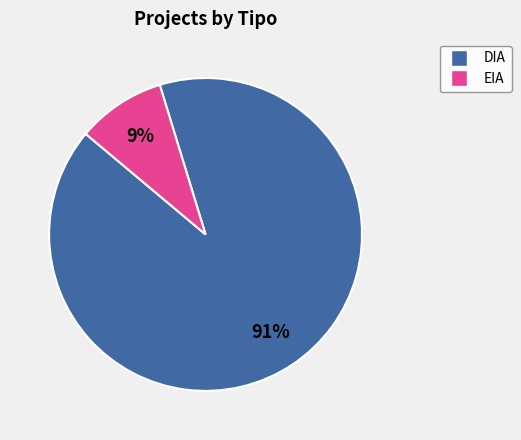

How many segments does this pie chart have?

2